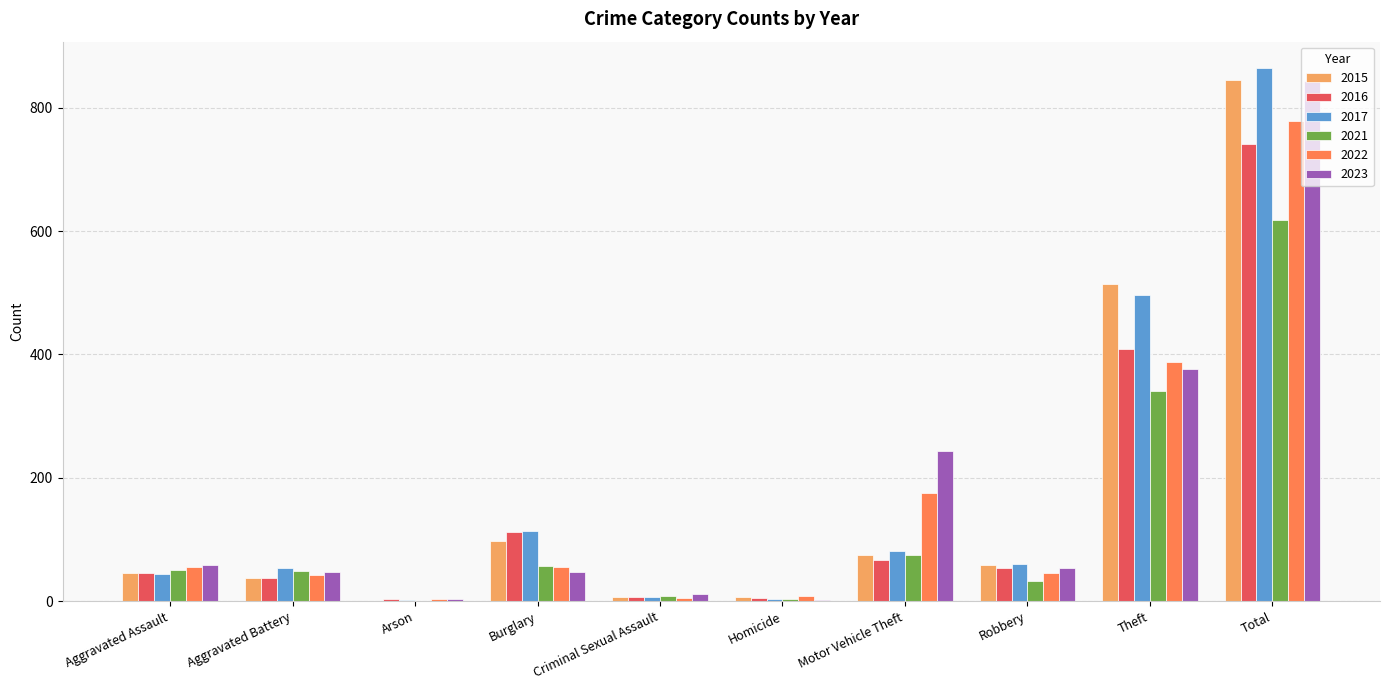

Count the number of categories in the chart.

10